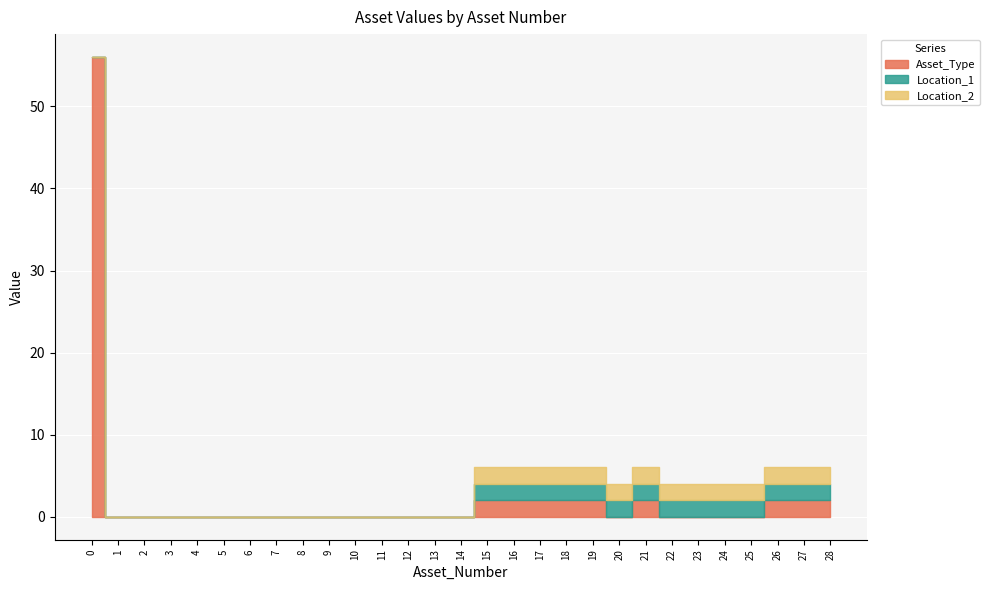

At which label does Location_2 reach its peak?

15